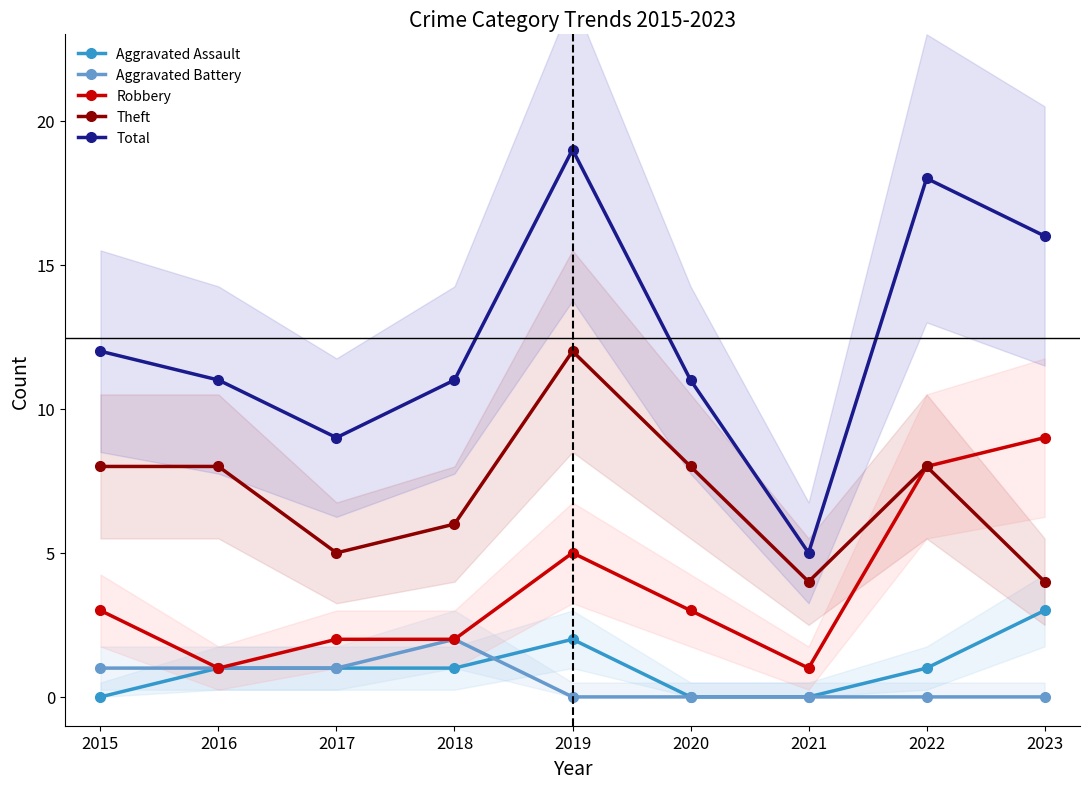

Reading left to right, list all the values displayed in this chart.

Aggravated Assault: 2015=0	2016=1	2017=1	2018=1	2019=2	2020=0	2021=0	2022=1	2023=3
Aggravated Battery: 2015=1	2016=1	2017=1	2018=2	2019=0	2020=0	2021=0	2022=0	2023=0
Robbery: 2015=3	2016=1	2017=2	2018=2	2019=5	2020=3	2021=1	2022=8	2023=9
Theft: 2015=8	2016=8	2017=5	2018=6	2019=12	2020=8	2021=4	2022=8	2023=4
Total: 2015=12	2016=11	2017=9	2018=11	2019=19	2020=11	2021=5	2022=18	2023=16